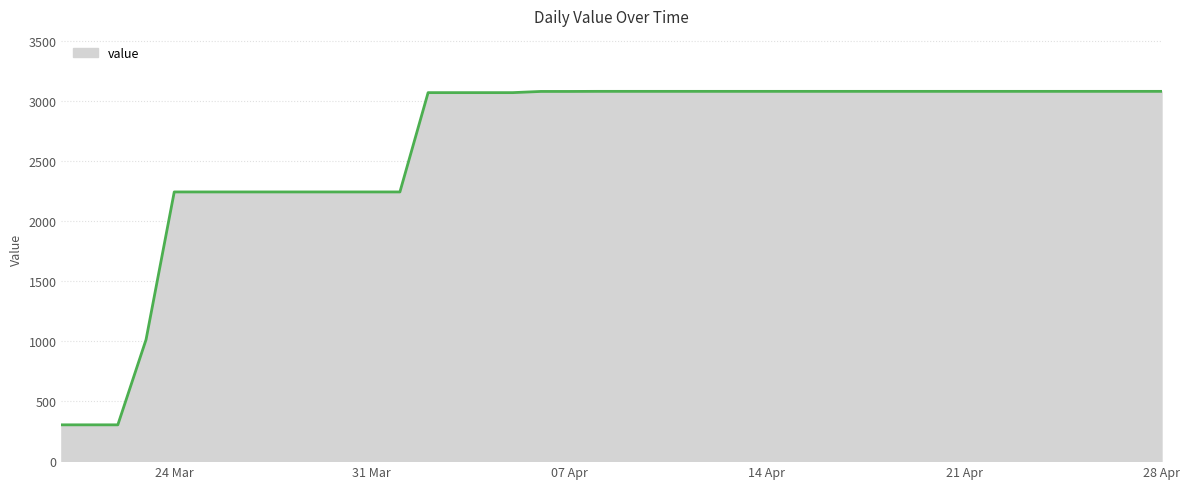

How many lines are shown in the chart?

1